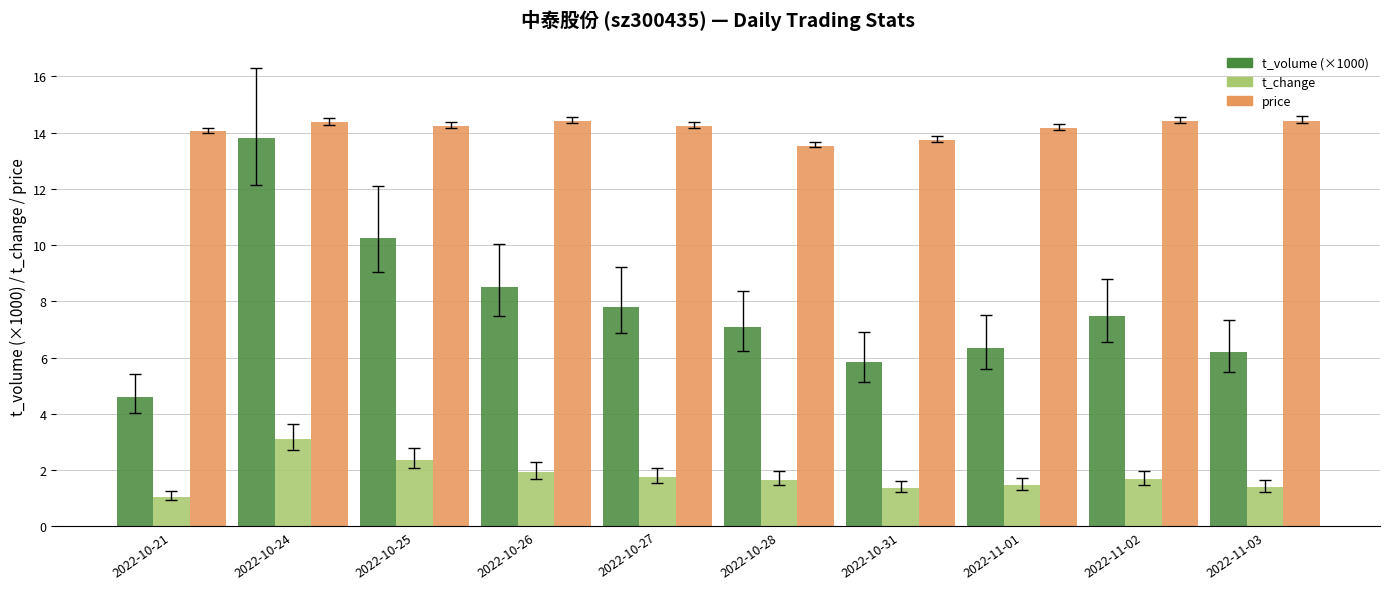

What is the minimum value for t_volume (×1000)?

4.6